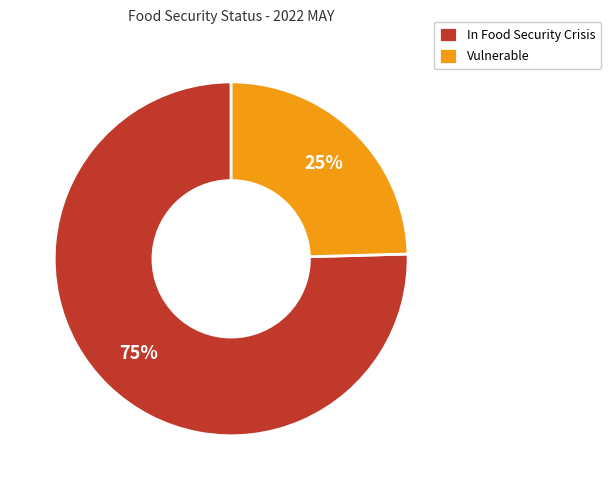

To the nearest percent, what percentage of the pie is In Food Security Crisis?

75%